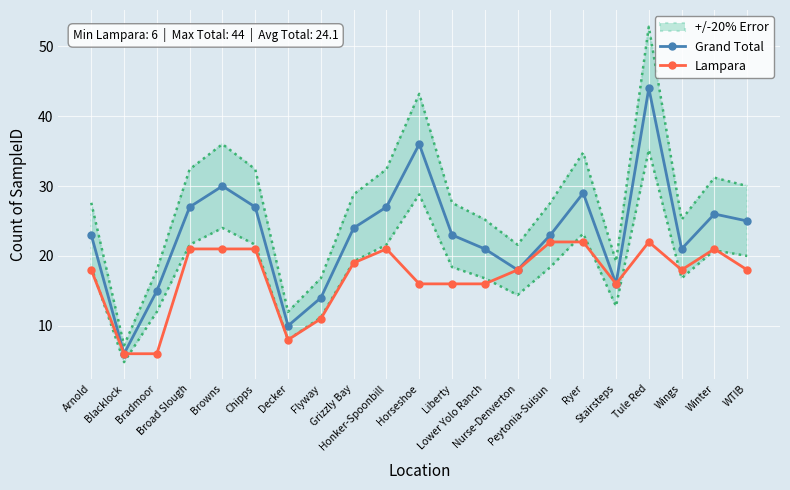

Is the value of Lampara at Blacklock greater than the value of Grand Total at Peytonia-Suisun?

No